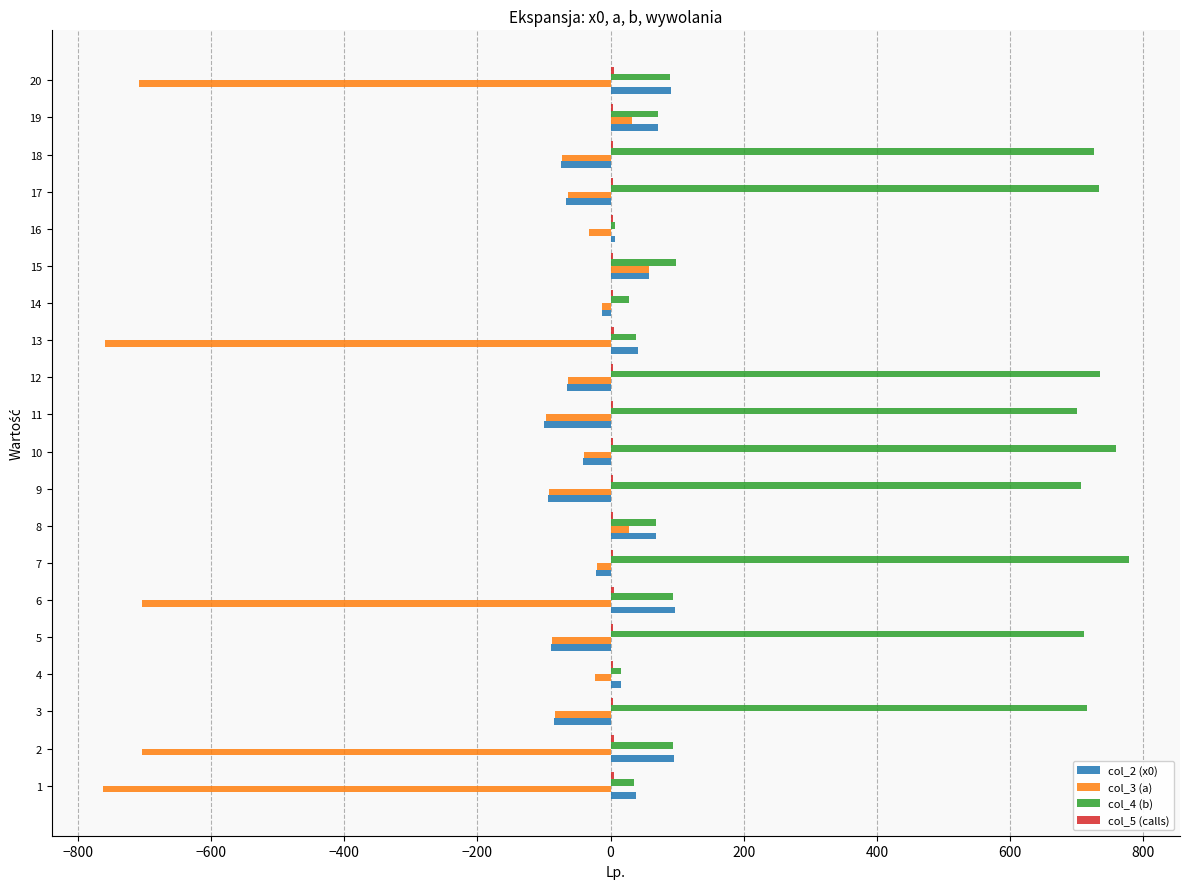

The value of col_4 (b) at 8 is 67.5. True or false?

True